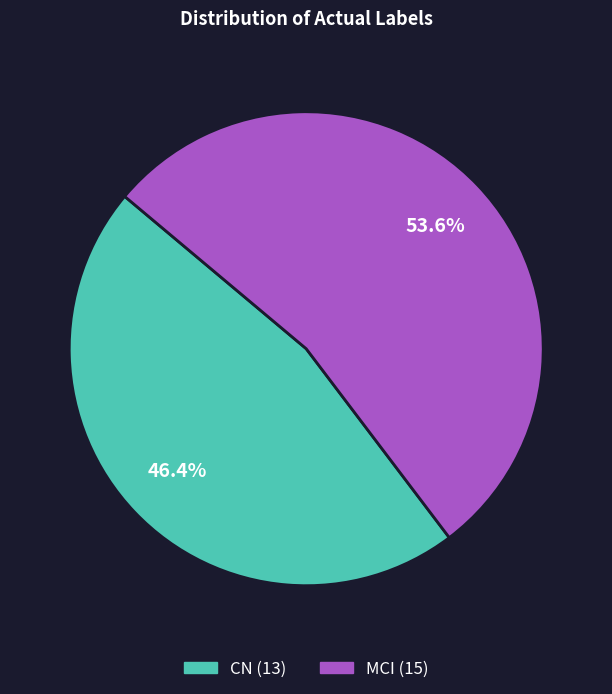

Which slice represents more than half of the pie?

MCI